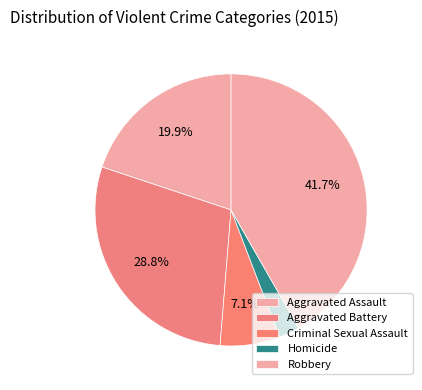

Rank the categories by value from lowest to highest.

Homicide, Criminal Sexual Assault, Aggravated Assault, Aggravated Battery, Robbery